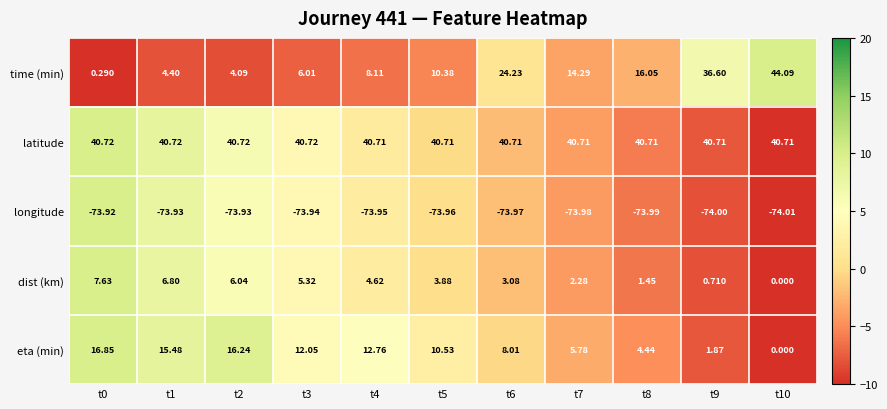

At t6, list the series in order from largest to smallest.

latitude, time (min), eta (min), dist (km), longitude